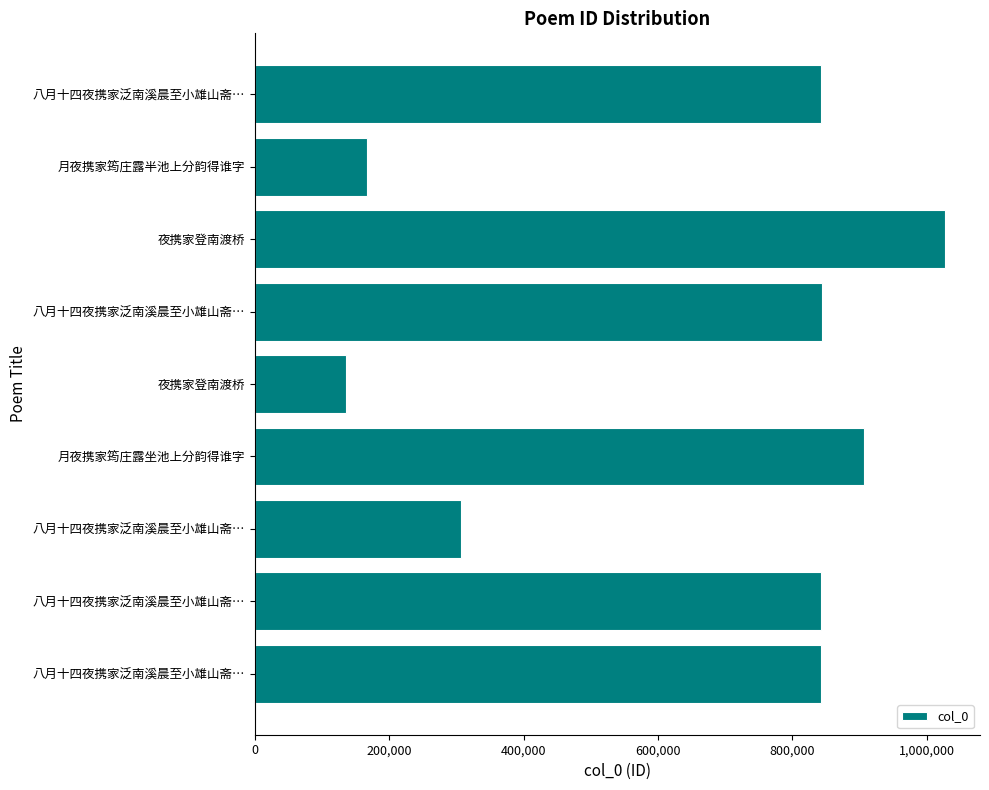

How many bars are there in total?

9